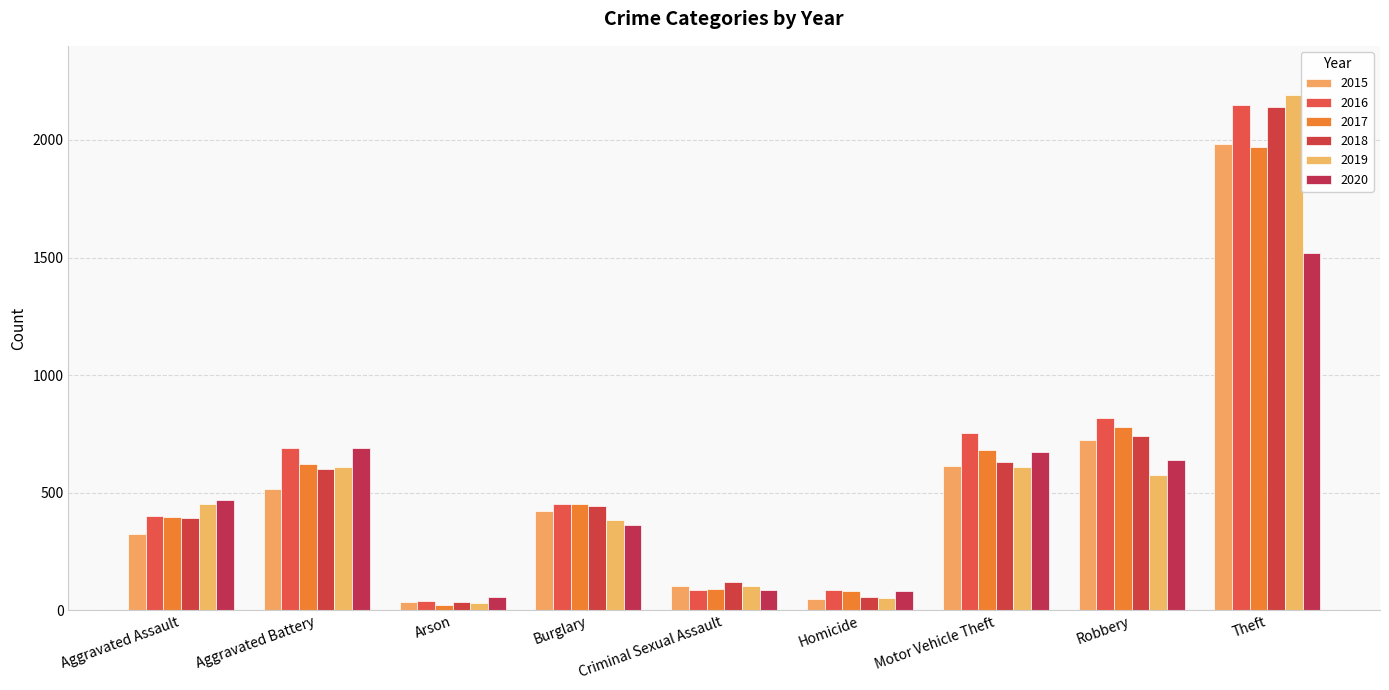

What is the spread (max minus min) of values at Robbery?

242